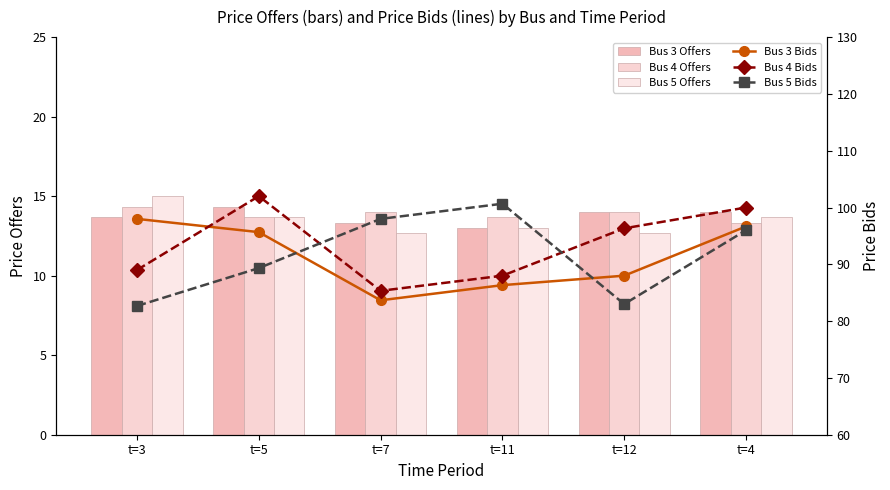

What position from the right is t=11?

3